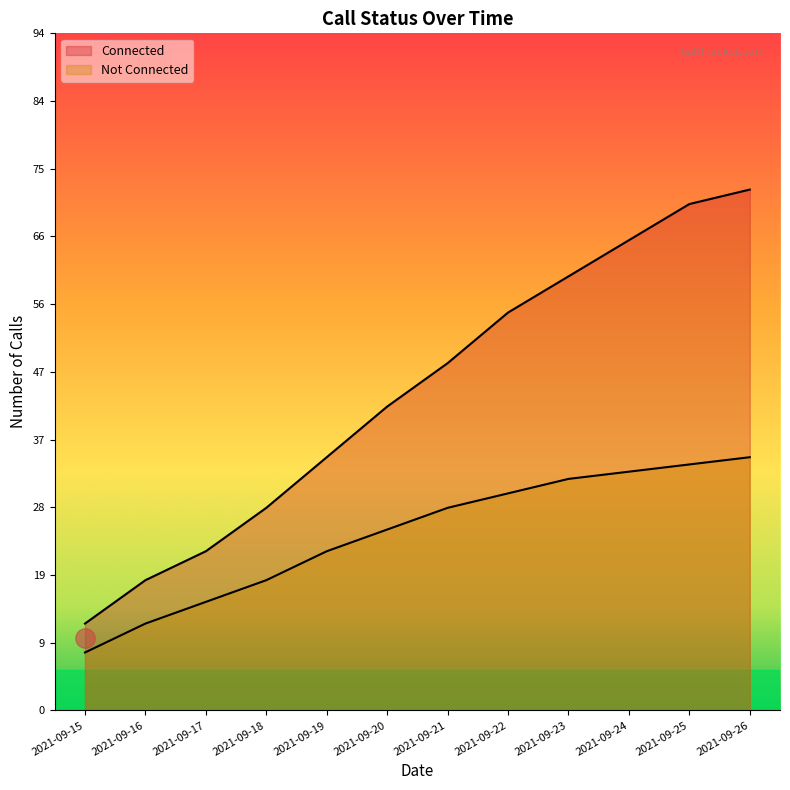

True or false: Connected has a value of 60 at 2021-09-23.

True